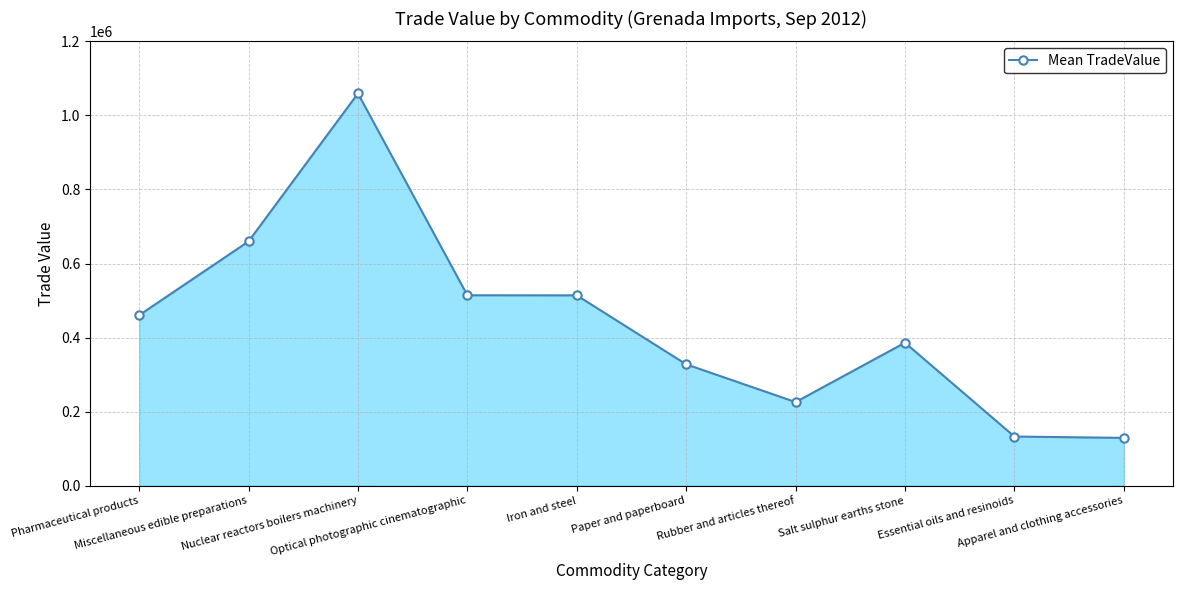

How many lines are shown in the chart?

1